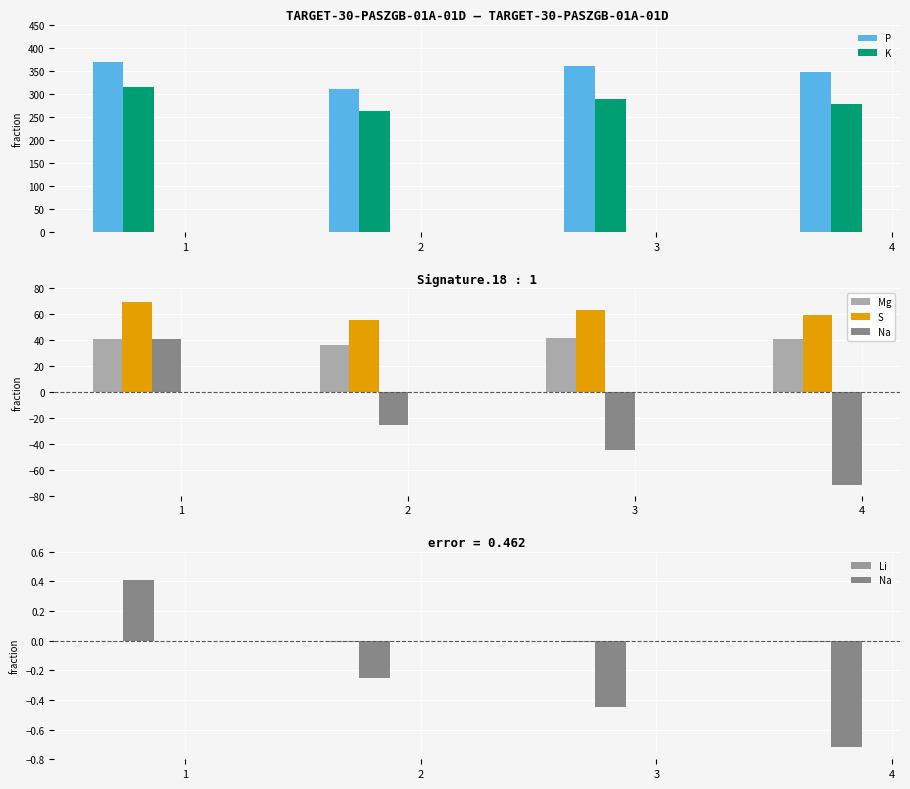

The Mg series shows 41.0 at 1. True or false?

True